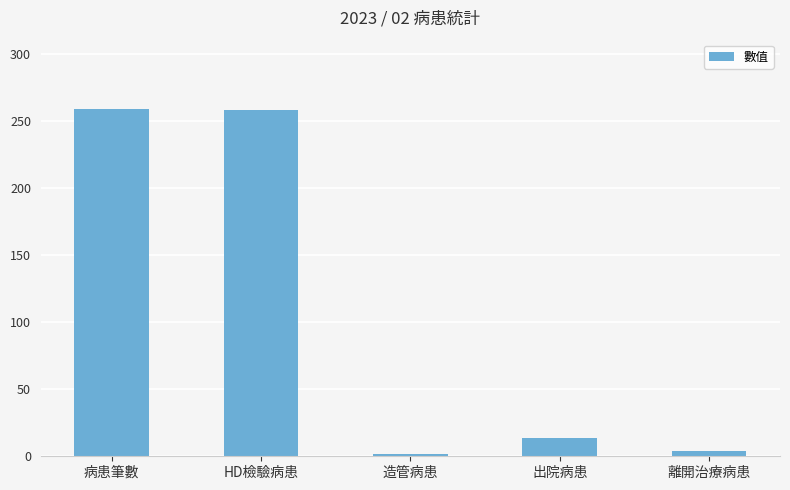

What is the maximum value shown in the chart?

259